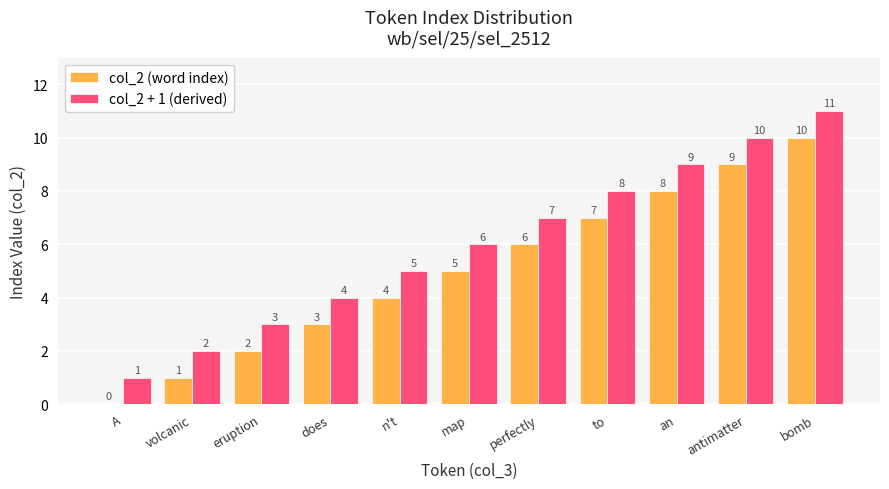

What is the sum of all col_2 + 1 (derived) values?

66